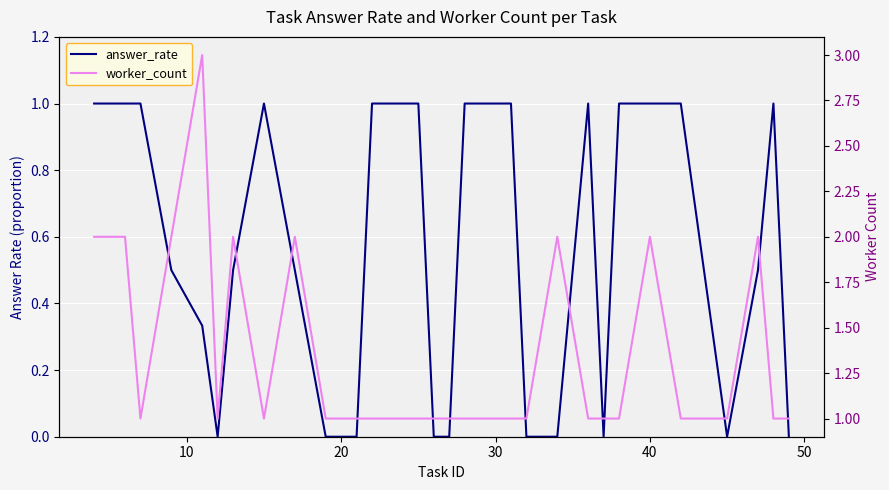

Is the value of answer_rate at 24 greater than the value of worker_count at 10?

No